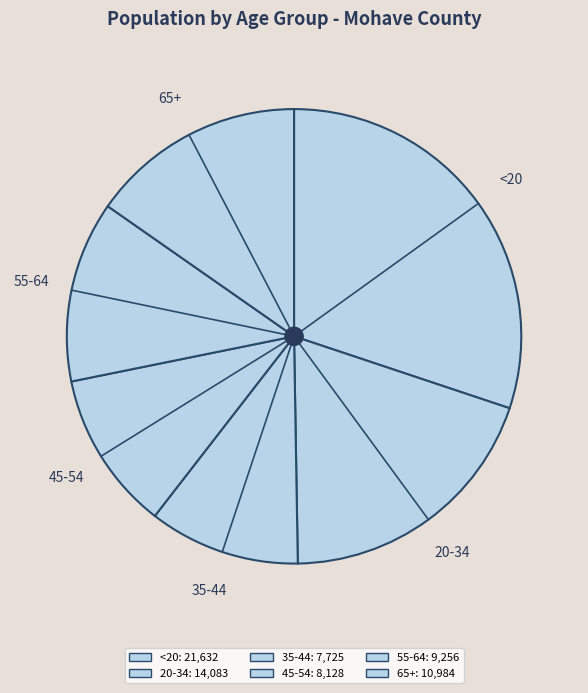

To the nearest percent, what percentage of the pie is 55-64?

13%